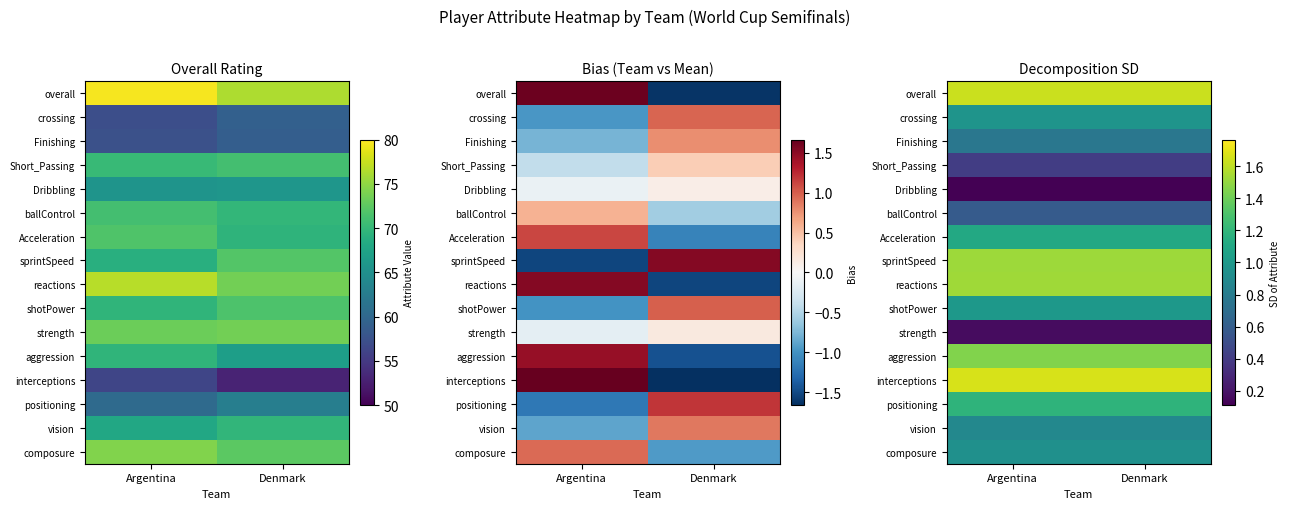

Which category has the lowest value in the shotPower series?

Argentina